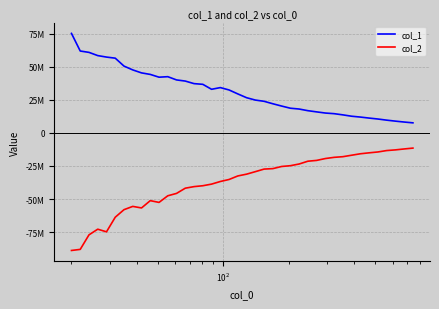

How many interior local valleys does the col_2 series have?

3